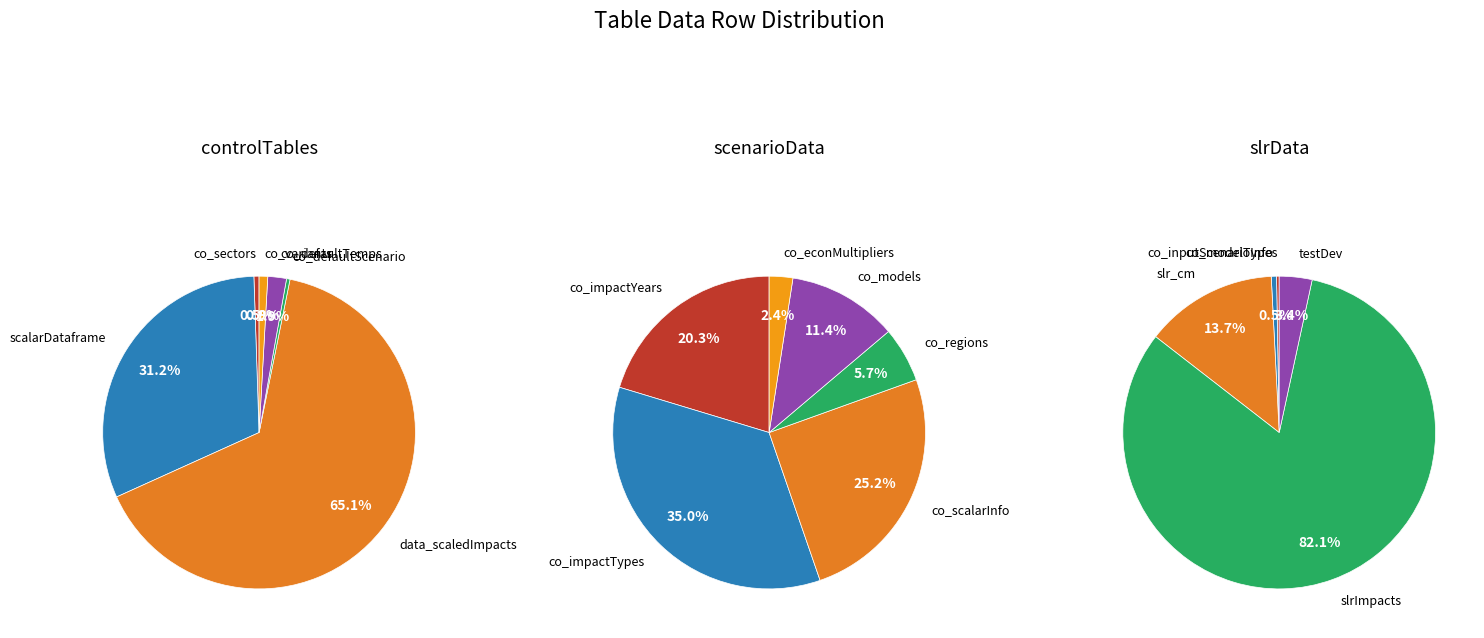

What is the largest slice in the pie chart?

data_scaledImpacts